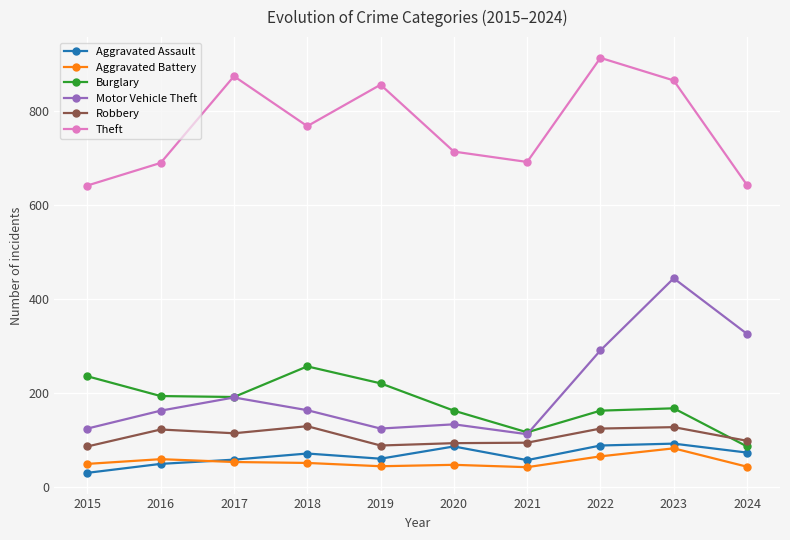

What are all the series names shown in the legend?

Aggravated Assault, Aggravated Battery, Burglary, Motor Vehicle Theft, Robbery, Theft